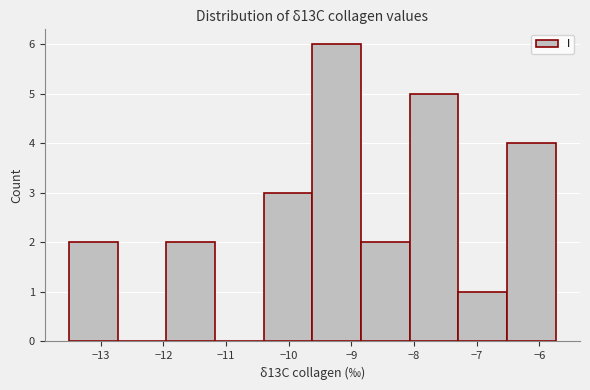

Reading left to right, list every bar in this chart as the range it spans on the x-axis followed by its height. Neither the bar edges nor the heights are printed on the chart, so give them approximately, as read against the axes.

-13.5 to -12.7: 2
-12.7 to -12.0: 0
-12.0 to -11.2: 2
-11.2 to -10.4: 0
-10.4 to -9.6: 3
-9.6 to -8.8: 6
-8.8 to -8.1: 2
-8.1 to -7.3: 5
-7.3 to -6.5: 1
-6.5 to -5.7: 4